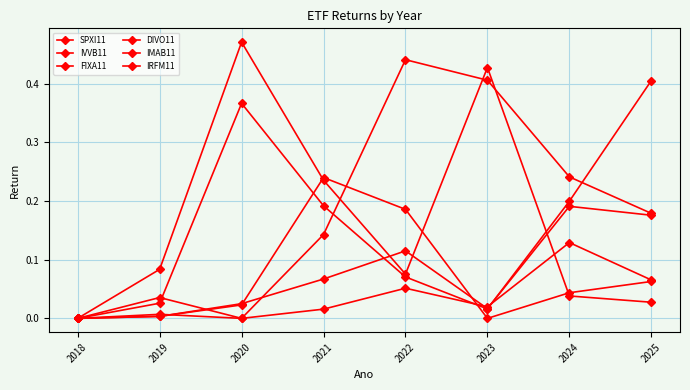

Between 2025 and 2019, which is larger?

2025